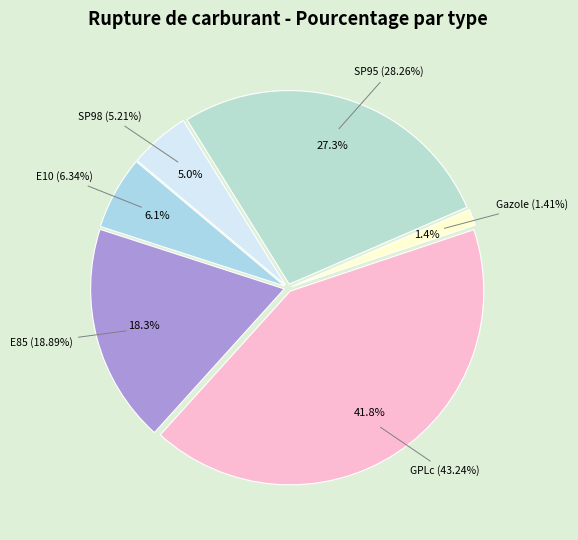

How many segments does this pie chart have?

6